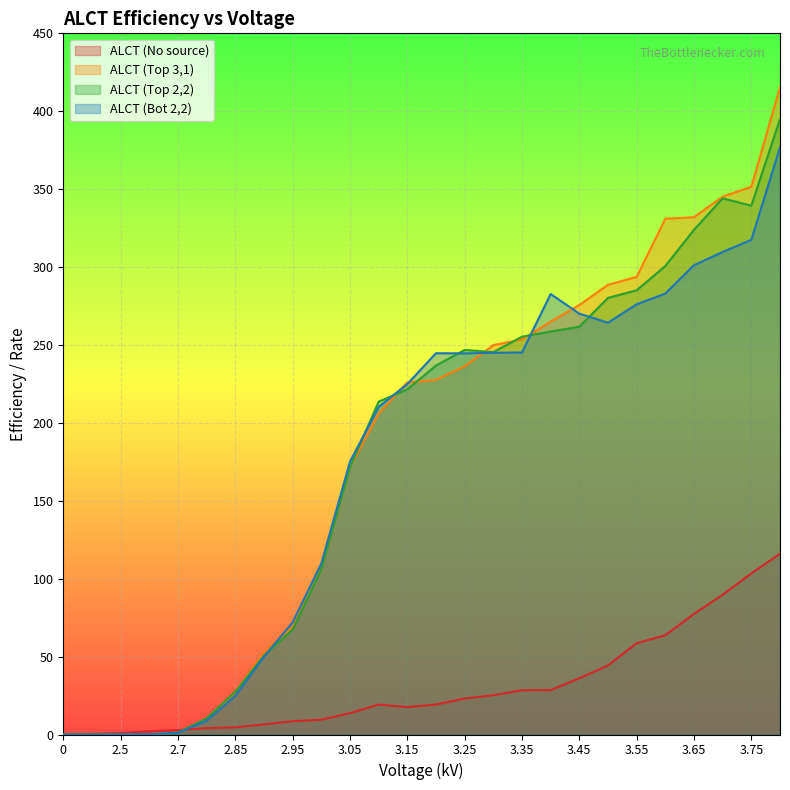

The ALCT (No source) series shows 5.7 at 2.8. True or false?

False